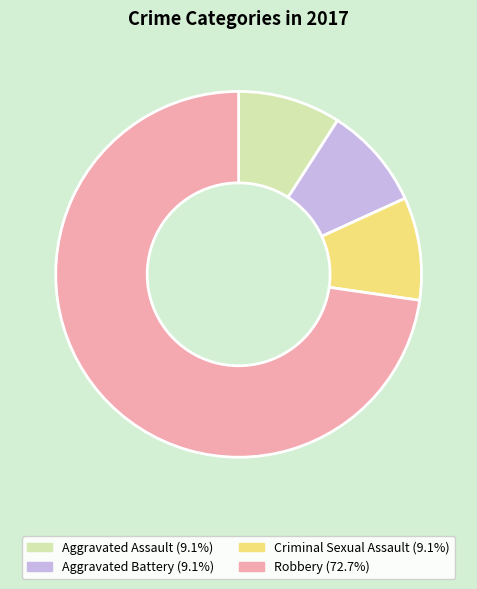

Which category accounts for the majority?

Robbery